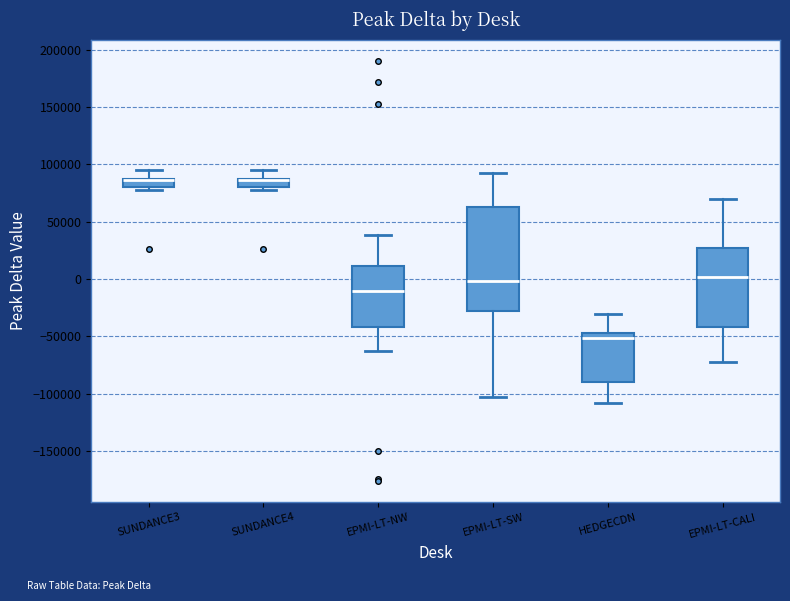

Which box is the tallest, from its lower edge to its upper edge?

EPMI-LT-SW